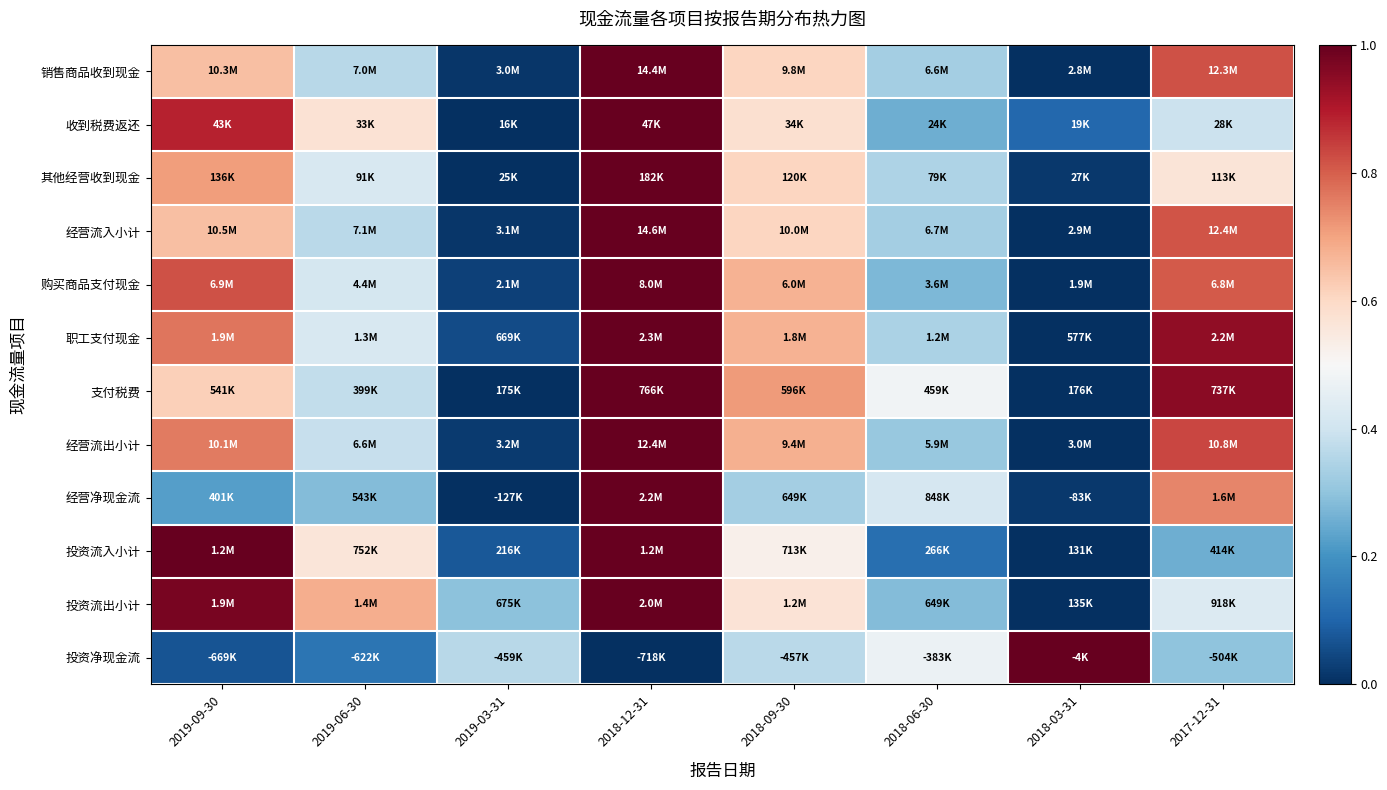

Reading right to left, list all the values displayed in this chart.

销售商品收到现金: 2017-12-31=0.8	2018-03-31=0.0	2018-06-30=0.3	2018-09-30=0.6	2018-12-31=1.0	2019-03-31=0.0	2019-06-30=0.4	2019-09-30=0.6
收到税费返还: 2017-12-31=0.4	2018-03-31=0.1	2018-06-30=0.3	2018-09-30=0.6	2018-12-31=1.0	2019-03-31=0.0	2019-06-30=0.6	2019-09-30=0.9
其他经营收到现金: 2017-12-31=0.6	2018-03-31=0.0	2018-06-30=0.3	2018-09-30=0.6	2018-12-31=1.0	2019-03-31=0.0	2019-06-30=0.4	2019-09-30=0.7
经营流入小计: 2017-12-31=0.8	2018-03-31=0.0	2018-06-30=0.3	2018-09-30=0.6	2018-12-31=1.0	2019-03-31=0.0	2019-06-30=0.4	2019-09-30=0.7
购买商品支付现金: 2017-12-31=0.8	2018-03-31=0.0	2018-06-30=0.3	2018-09-30=0.7	2018-12-31=1.0	2019-03-31=0.0	2019-06-30=0.4	2019-09-30=0.8
职工支付现金: 2017-12-31=0.9	2018-03-31=0.0	2018-06-30=0.3	2018-09-30=0.7	2018-12-31=1.0	2019-03-31=0.1	2019-06-30=0.4	2019-09-30=0.8
支付税费: 2017-12-31=1.0	2018-03-31=0.0	2018-06-30=0.5	2018-09-30=0.7	2018-12-31=1.0	2019-03-31=0.0	2019-06-30=0.4	2019-09-30=0.6
经营流出小计: 2017-12-31=0.8	2018-03-31=0.0	2018-06-30=0.3	2018-09-30=0.7	2018-12-31=1.0	2019-03-31=0.0	2019-06-30=0.4	2019-09-30=0.8
经营净现金流: 2017-12-31=0.7	2018-03-31=0.0	2018-06-30=0.4	2018-09-30=0.3	2018-12-31=1.0	2019-03-31=0.0	2019-06-30=0.3	2019-09-30=0.2
投资流入小计: 2017-12-31=0.3	2018-03-31=0.0	2018-06-30=0.1	2018-09-30=0.5	2018-12-31=1.0	2019-03-31=0.1	2019-06-30=0.6	2019-09-30=1.0
投资流出小计: 2017-12-31=0.4	2018-03-31=0.0	2018-06-30=0.3	2018-09-30=0.6	2018-12-31=1.0	2019-03-31=0.3	2019-06-30=0.7	2019-09-30=1.0
投资净现金流: 2017-12-31=0.3	2018-03-31=1.0	2018-06-30=0.5	2018-09-30=0.4	2018-12-31=0.0	2019-03-31=0.4	2019-06-30=0.1	2019-09-30=0.1